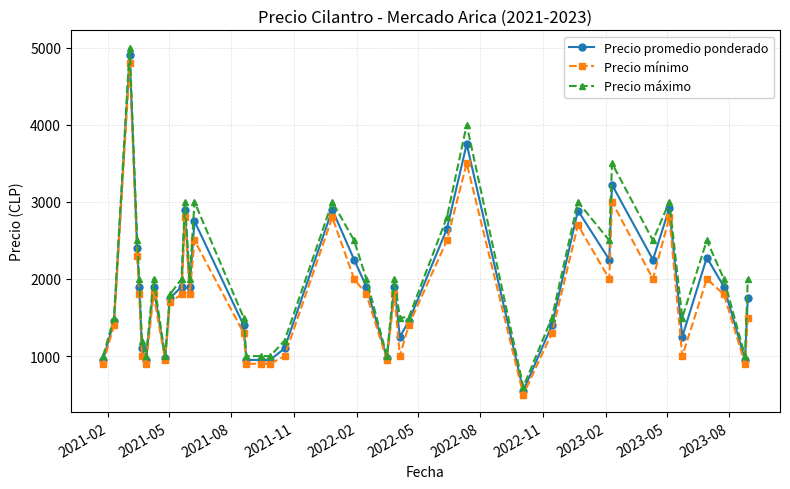

Which series has the largest total across all categories?

Precio máximo